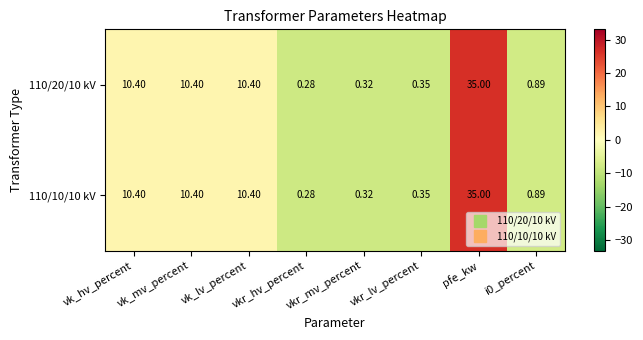

What is the total value across all series at vk_lv_percent?

20.8